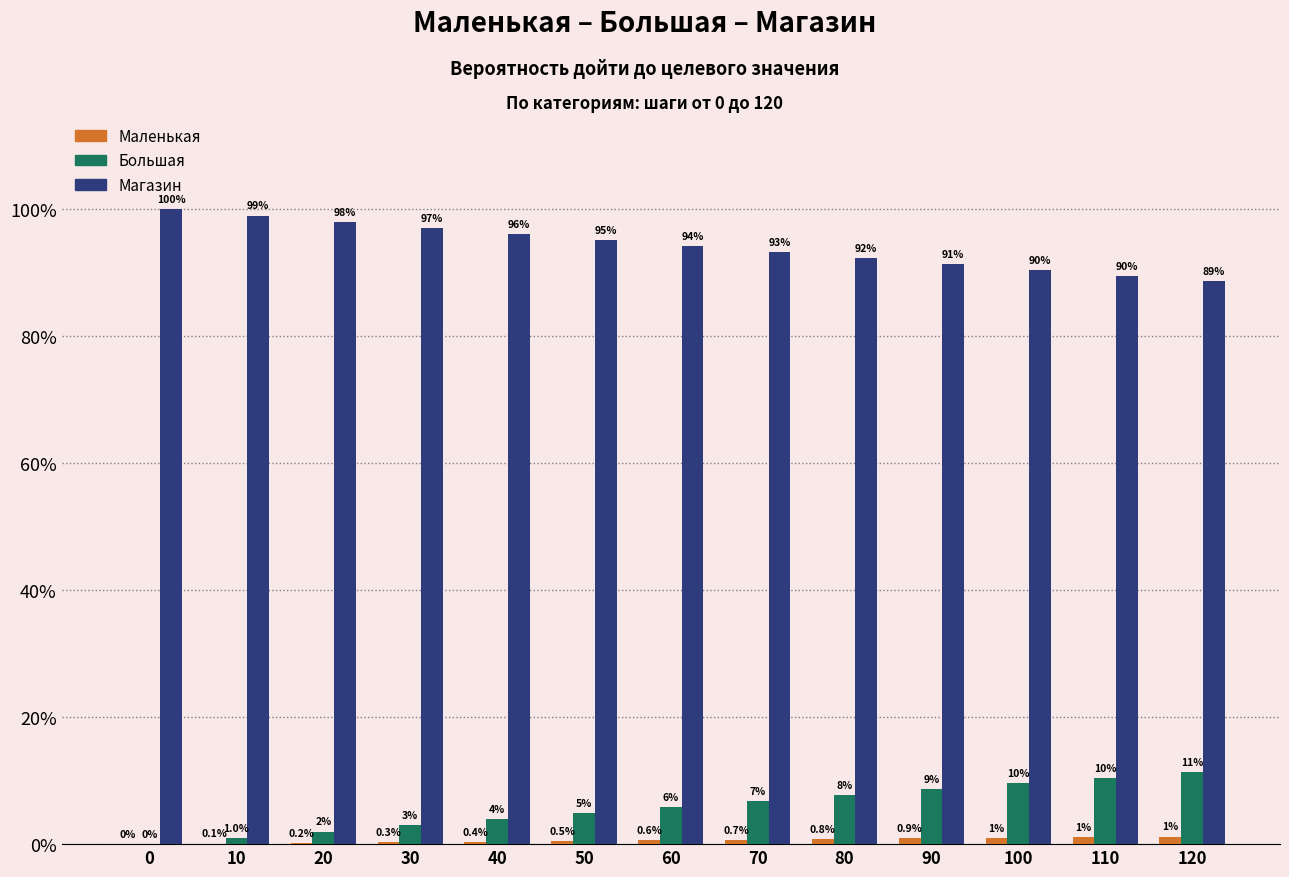

True or false: Маленькая has a value of 0.0 at 100.

True